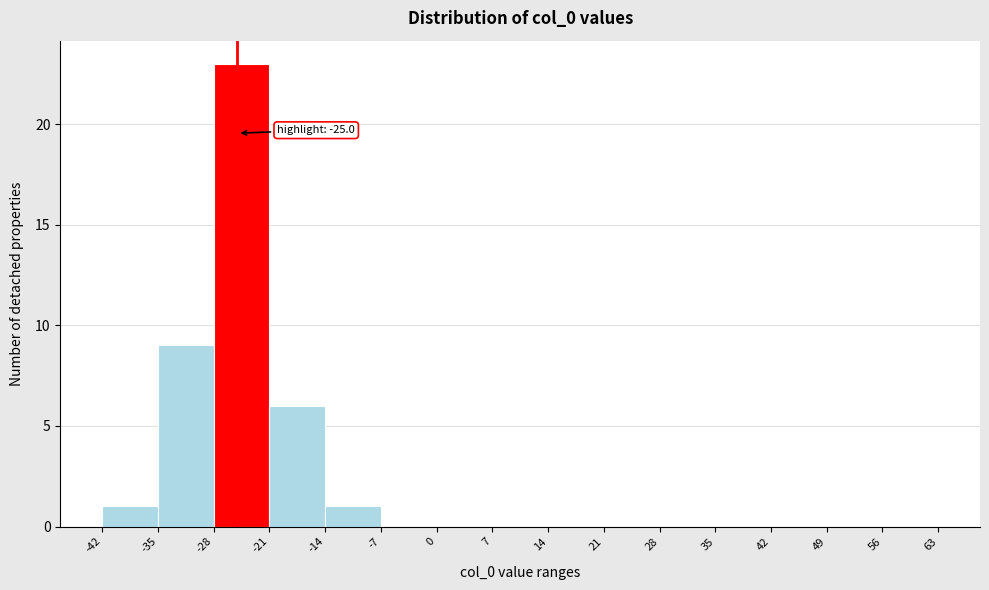

Over which range of the x-axis is the bar tallest?

-28 to -21